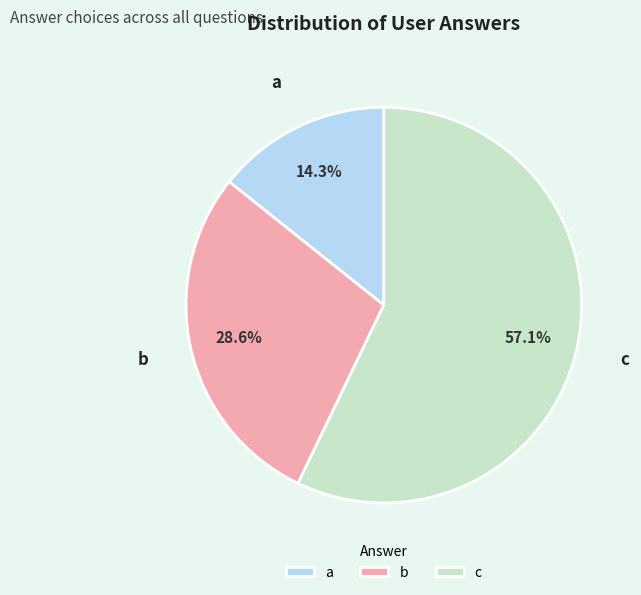

To the nearest percent, what is the difference between the largest and smallest slice percentages?

43%